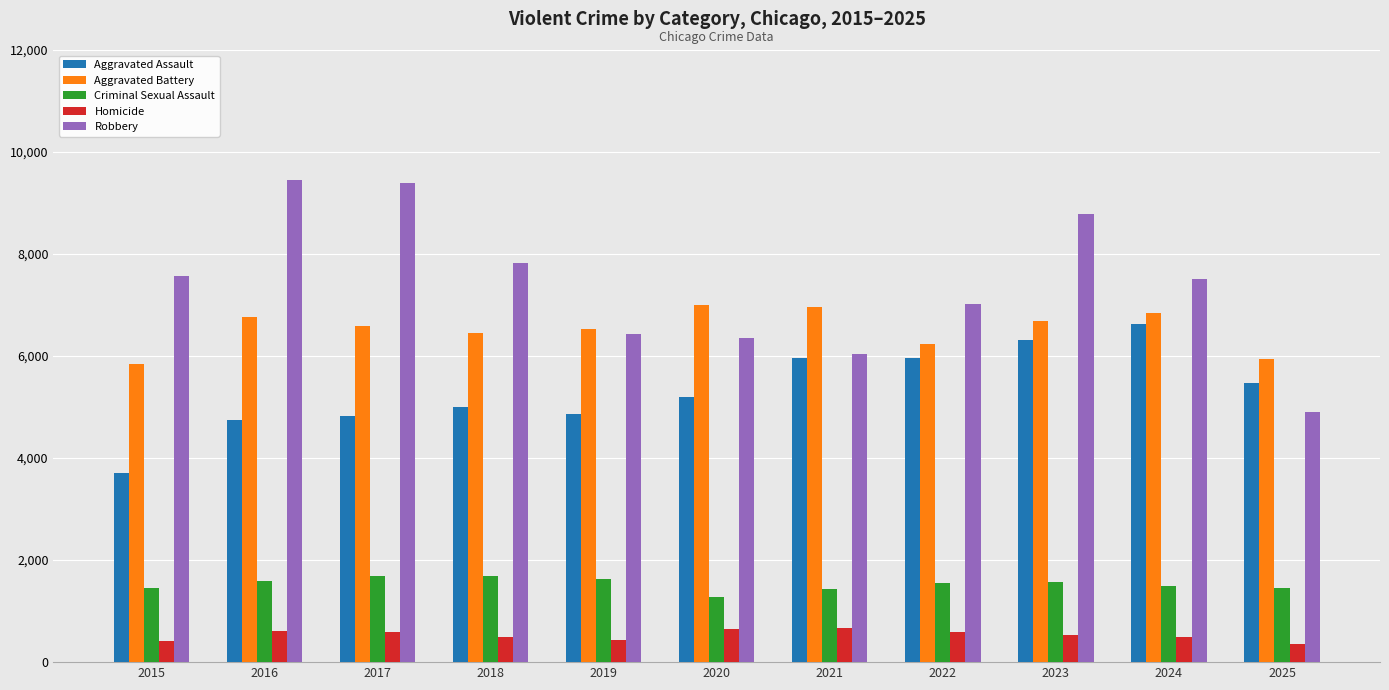

What is the total value across all series at 2016?

23182